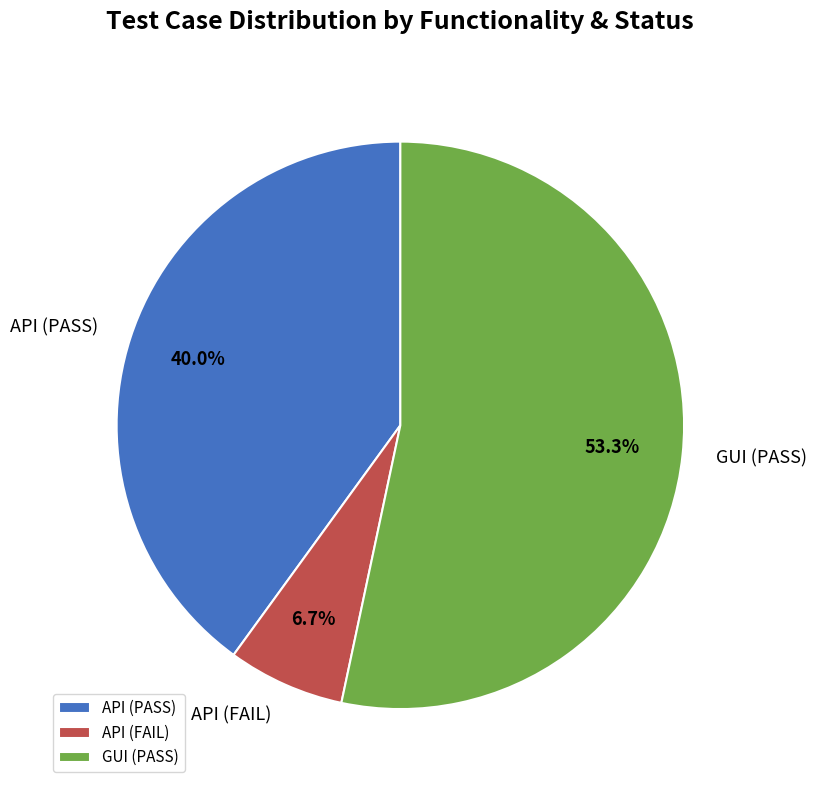

Does any single category account for the majority?

Yes